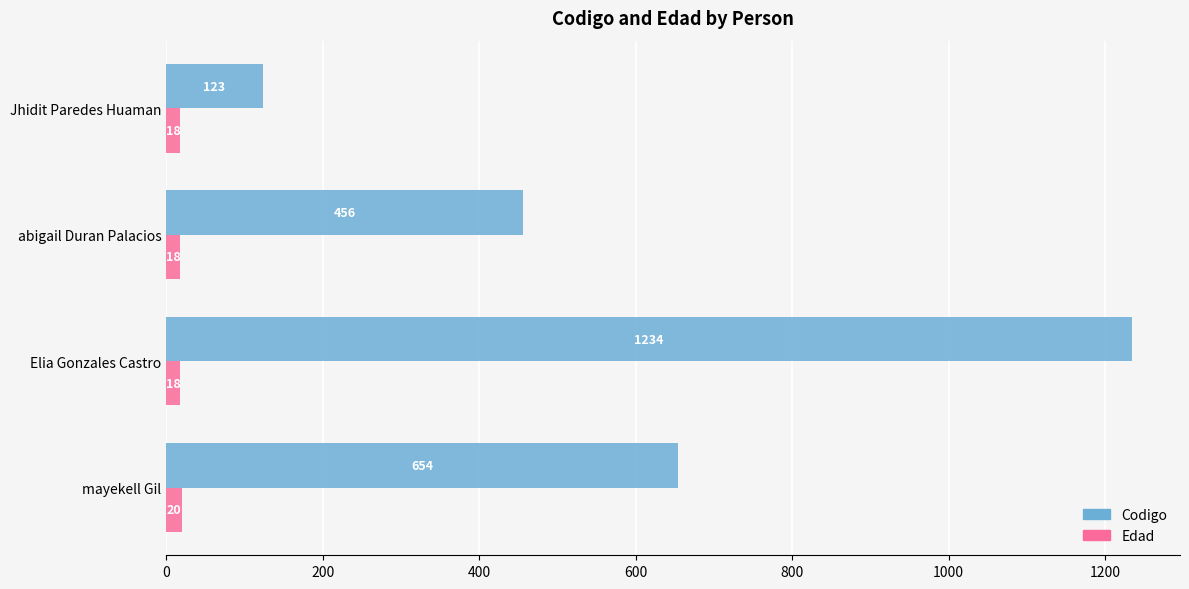

At how many categories does at least one series exceed 680?

1